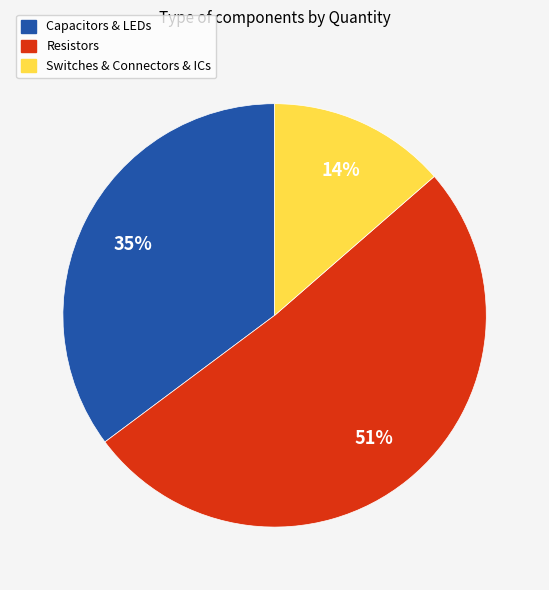

To the nearest percent, what is the average slice percentage?

33%